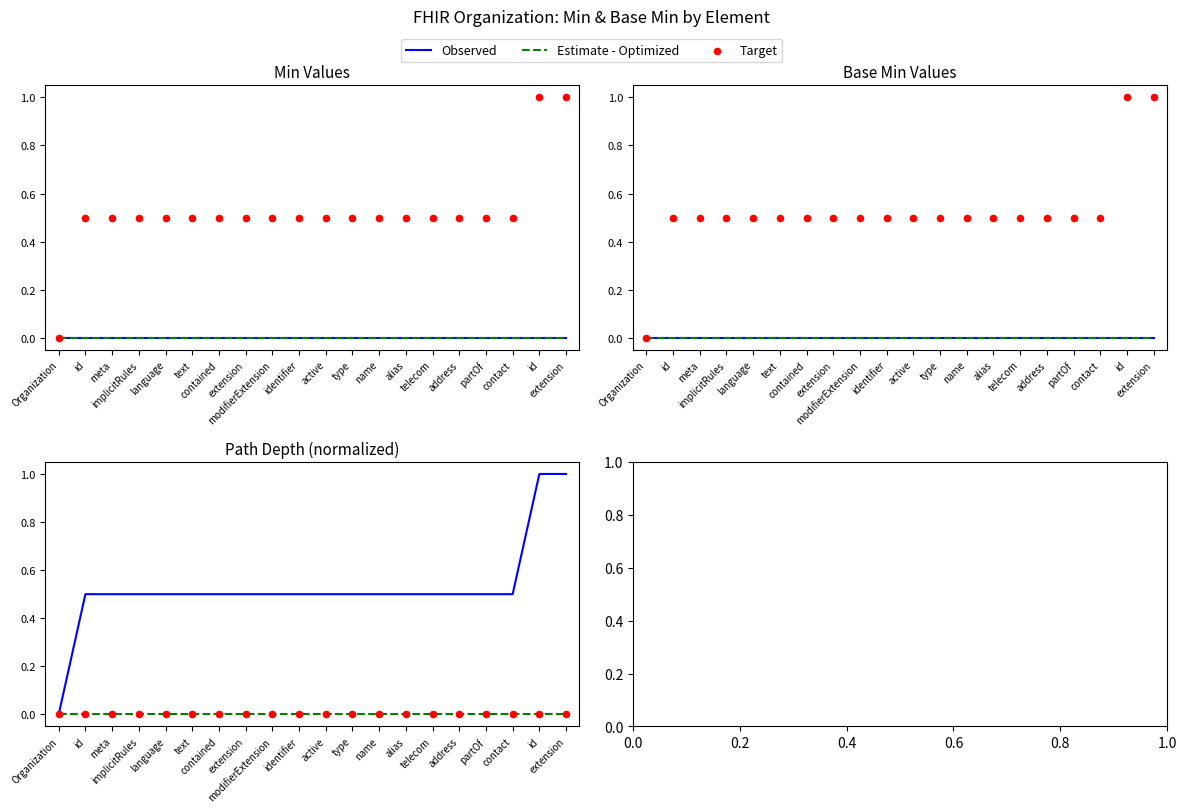

Is the value of Target at id greater than the value of Estimate - Optimized at language?

No